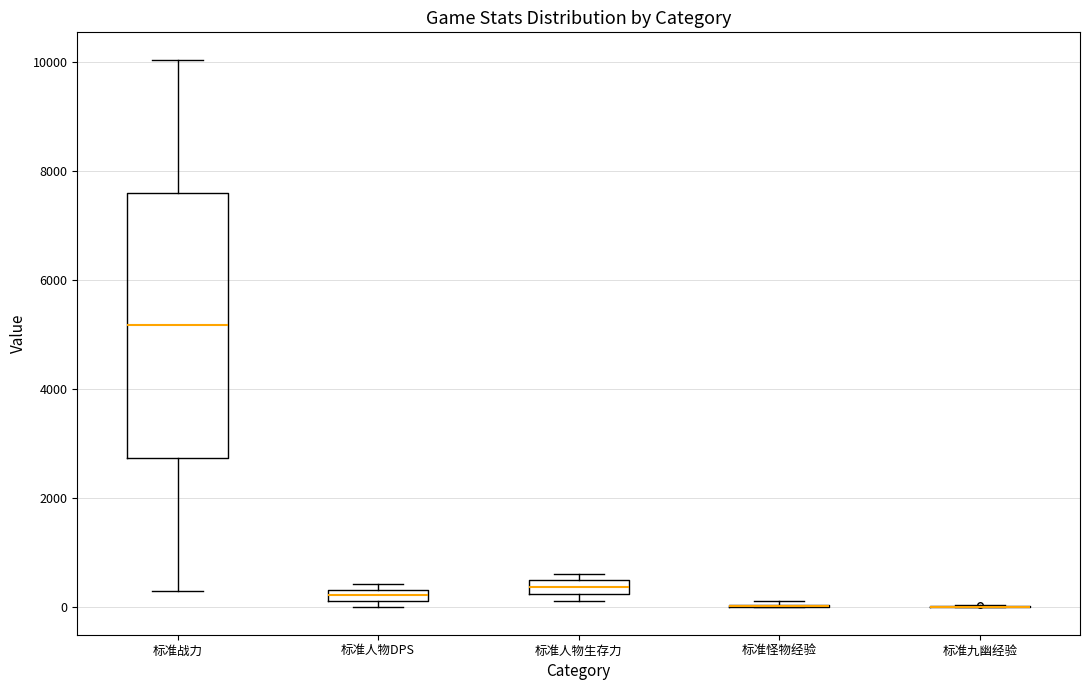

Which box is the tallest, from its lower edge to its upper edge?

标准战力